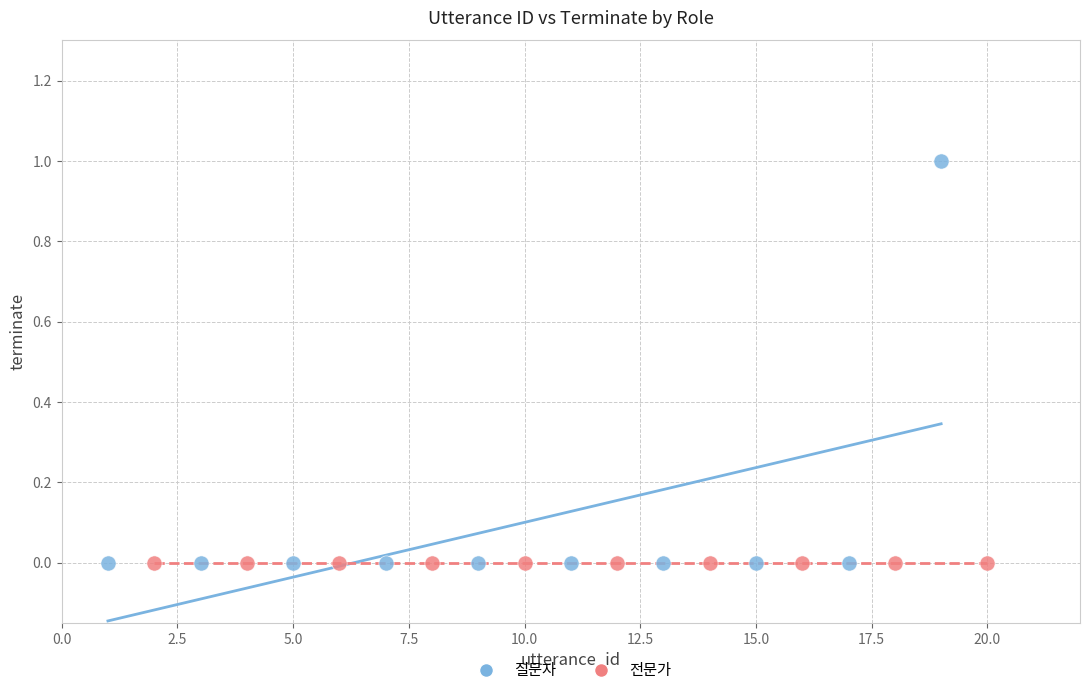

Which series reaches the maximum Y coordinate?

질문자